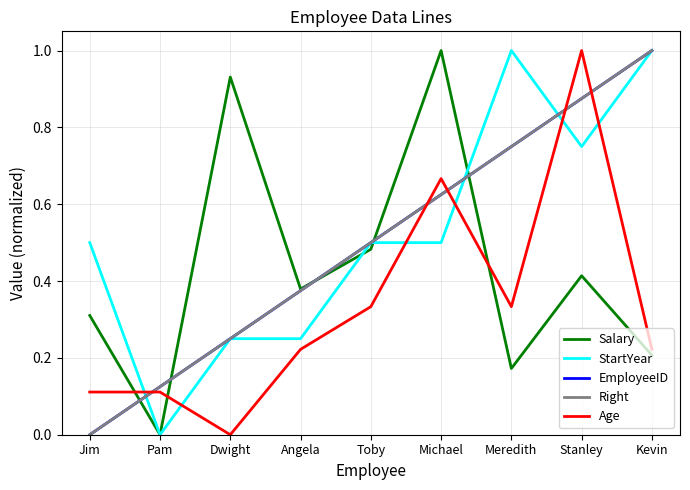

What is the difference between the maximum and minimum values in the Salary series?

1.0